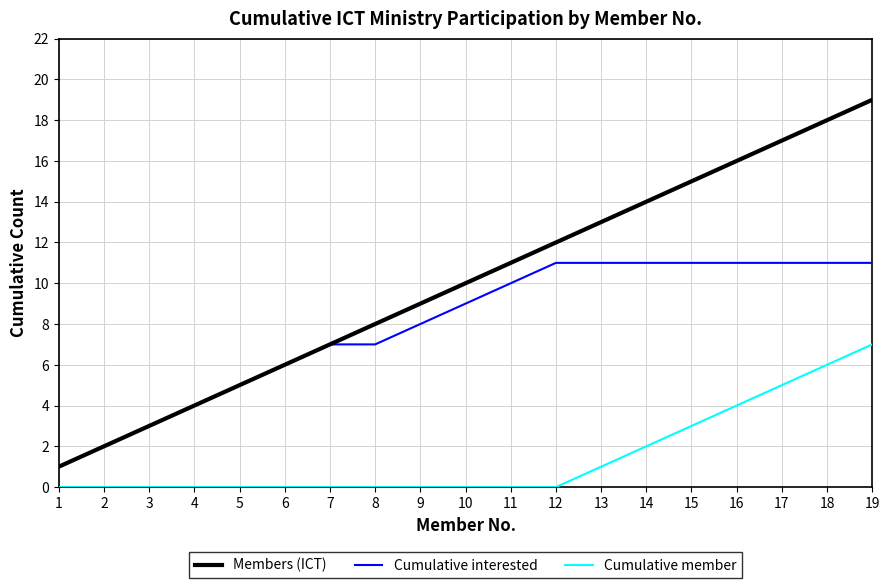

The value of Members (ICT) at 10 is 6. True or false?

False